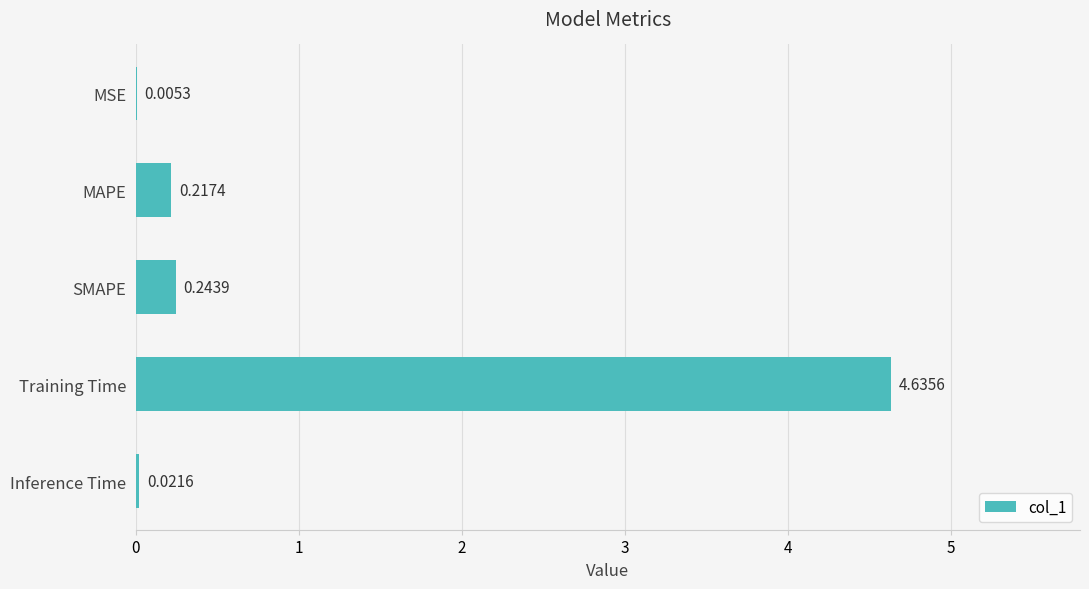

At which category does the chart reach its peak across all series?

Training Time